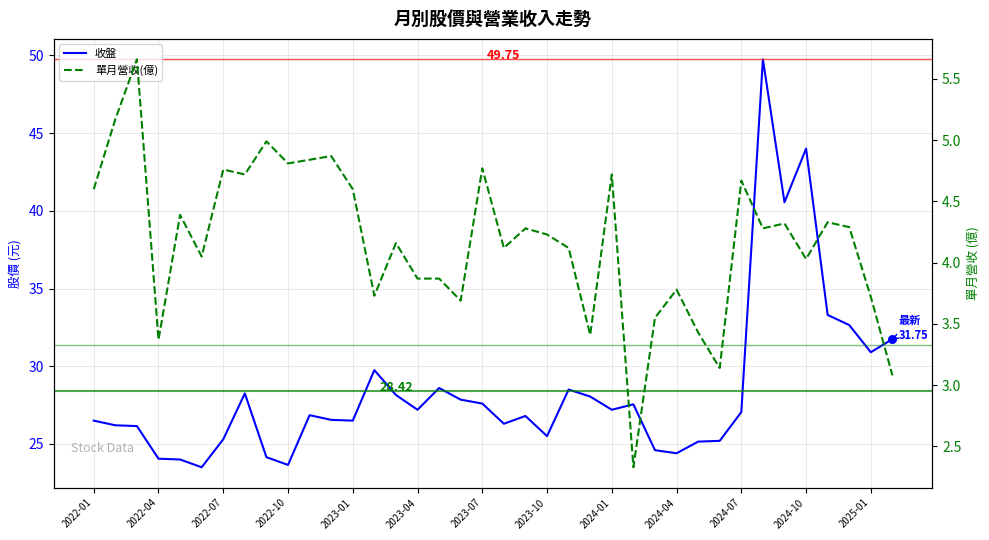

At how many categories does at least one series exceed 23?

38